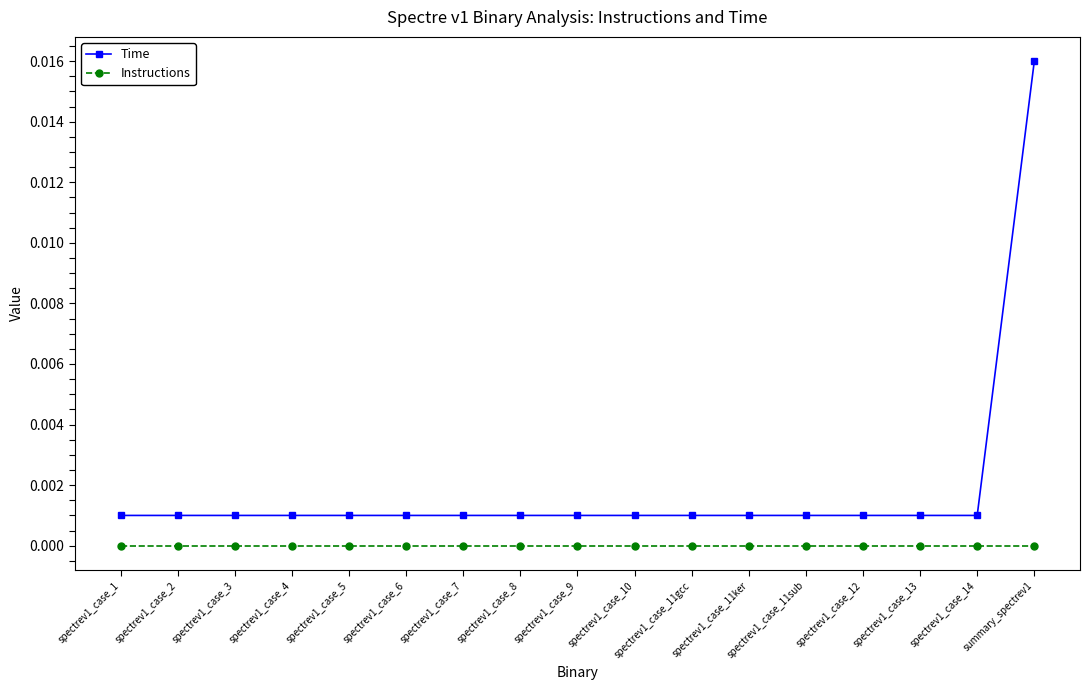

List the series in order of their overall mean, lowest first.

Instructions, Time